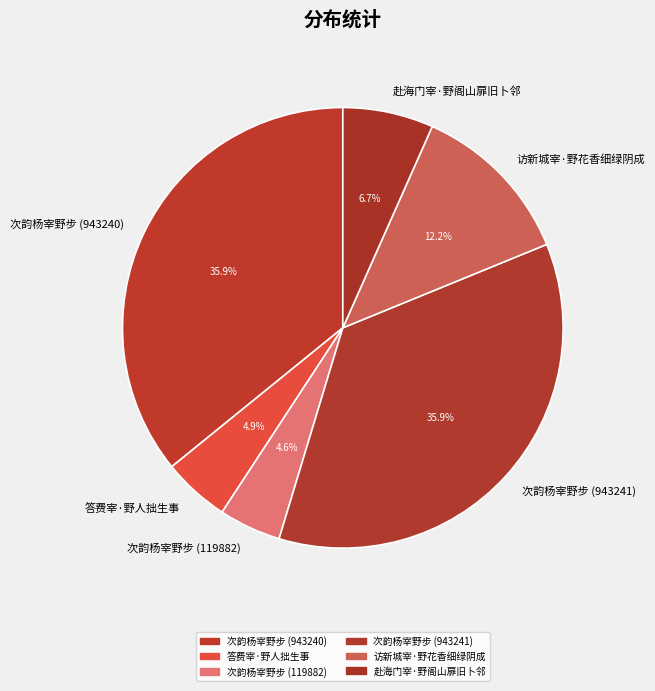

Approximately how many times larger is the value at 次韵杨宰野步 (943241) compared to 答费宰·野人拙生事?

7.3